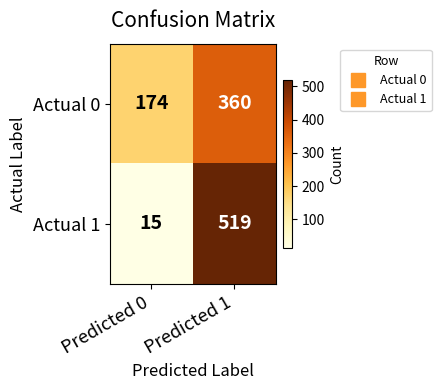

What is the sum of all Actual 1 values?

534